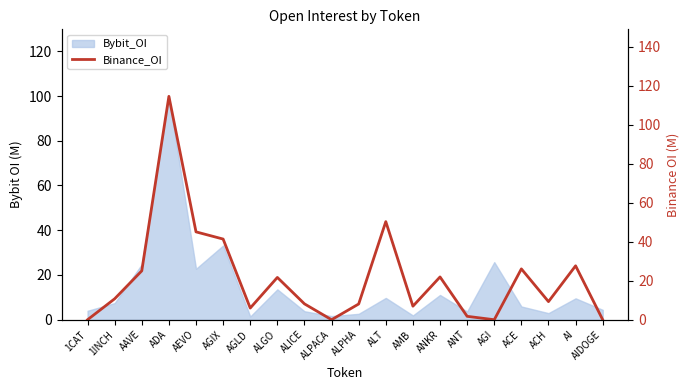

How many lines are shown in the chart?

1